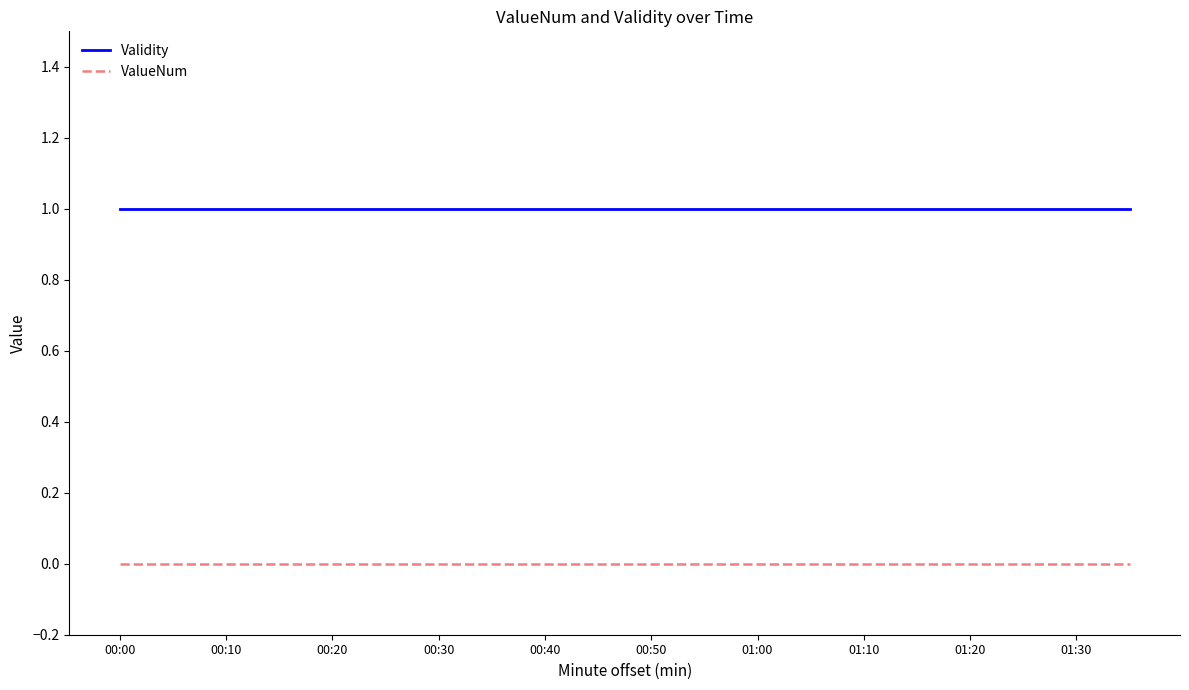

How many lines are shown in the chart?

2